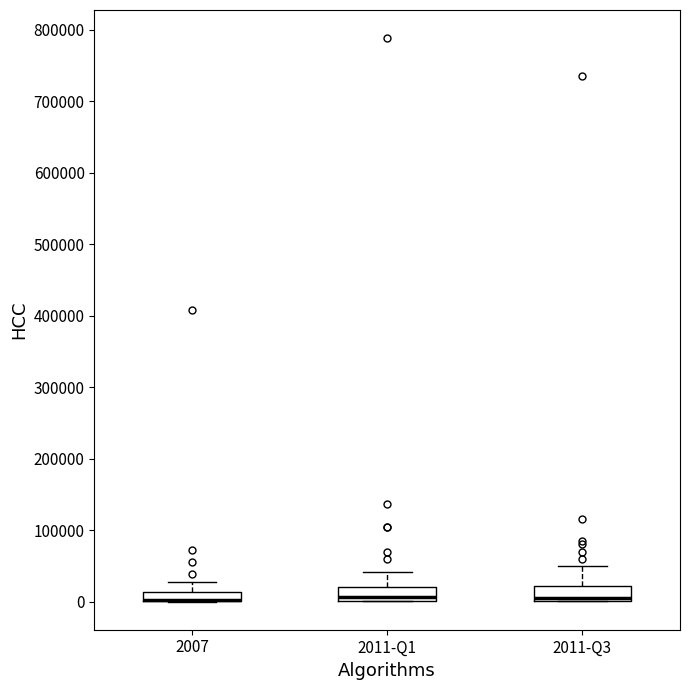

Where is the upper edge of the box for 2007 on the y-axis? The values are not printed on the chart, so give them approximately, as read against the axis.

10000